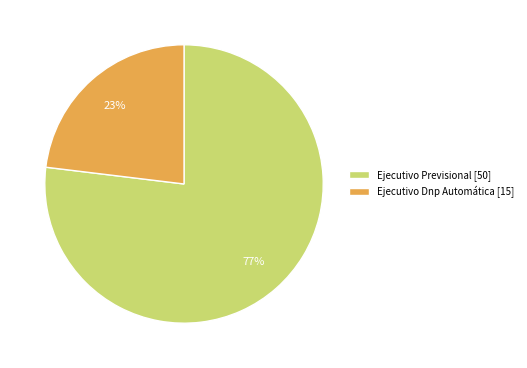

True or false: Ejecutivo Dnp Automática accounts for 23% of the total.

True